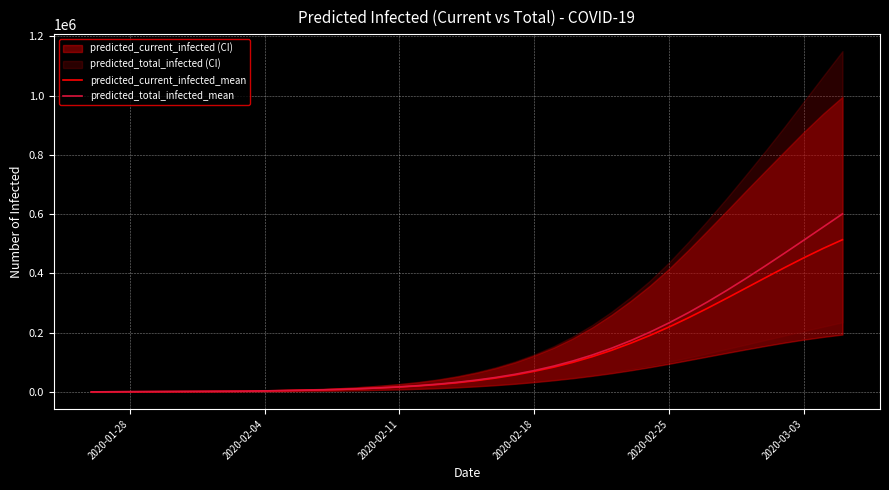

Reading left to right, list all the values displayed in this chart.

predicted_current_infected_mean: 284	568	852	1136	1420	1704	1988	2272	2556	3584	4608	5725	7033	8736	11062	13628	16724	20521	25233	31121	38319	46976	57327	69657	83509	99850	118749	140255	164269	190595	219261	250089	282661	316461	350883	385420	419547	452672	484192	513541
predicted_total_infected_mean: 284	568	852	1136	1420	1704	1988	2272	2556	3584	4608	5725	7033	8736	11062	13912	17292	21373	26369	32541	40023	48964	59599	72213	87093	104458	124474	147288	173005	201657	233173	267381	304034	342830	383424	425443	468511	512272	556405	600635